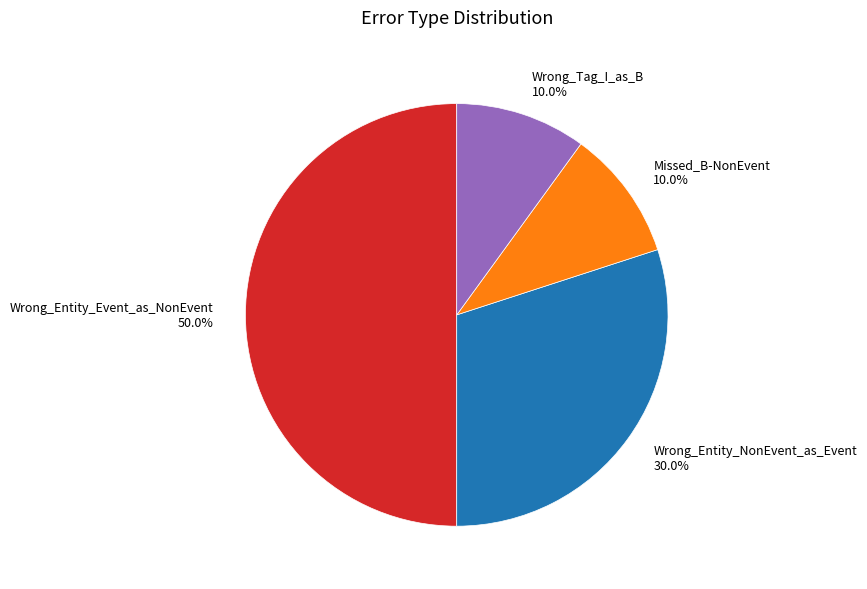

Which slice is the largest?

Wrong_Entity_Event_as_NonEvent